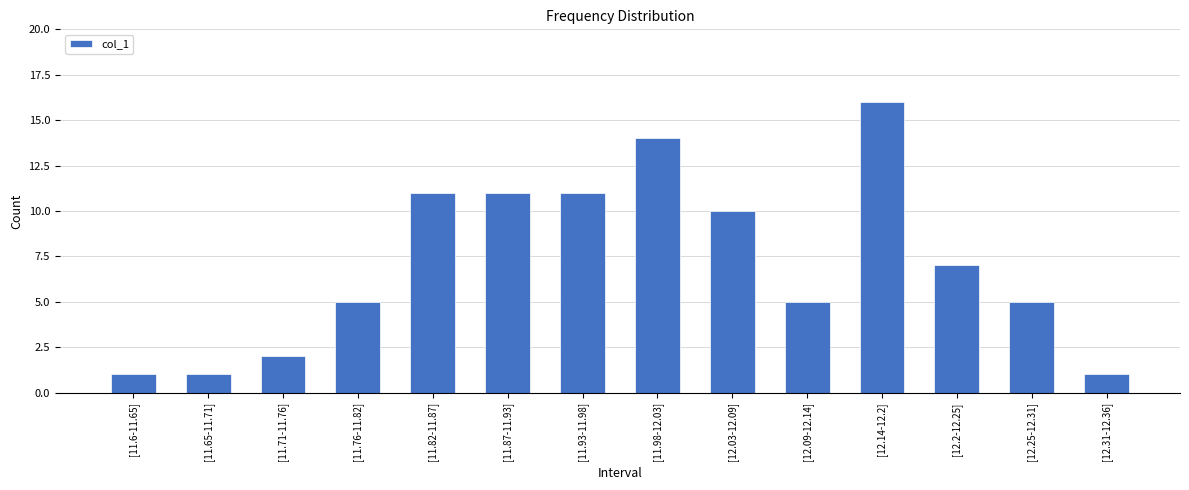

What is the label of the 12th bar from the left?

[12.2-12.25]